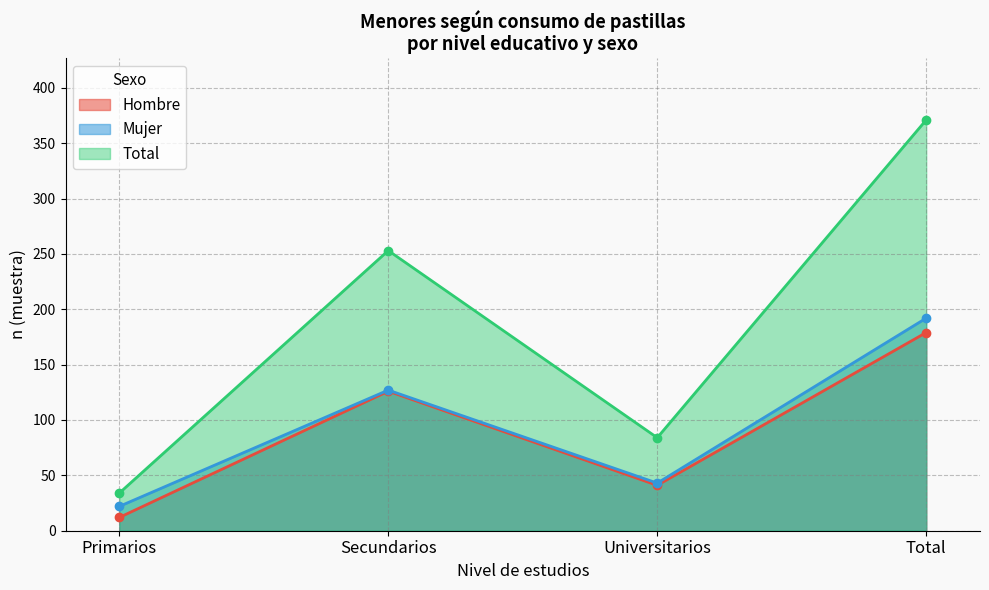

What is the label of the 4th point from the left?

Total